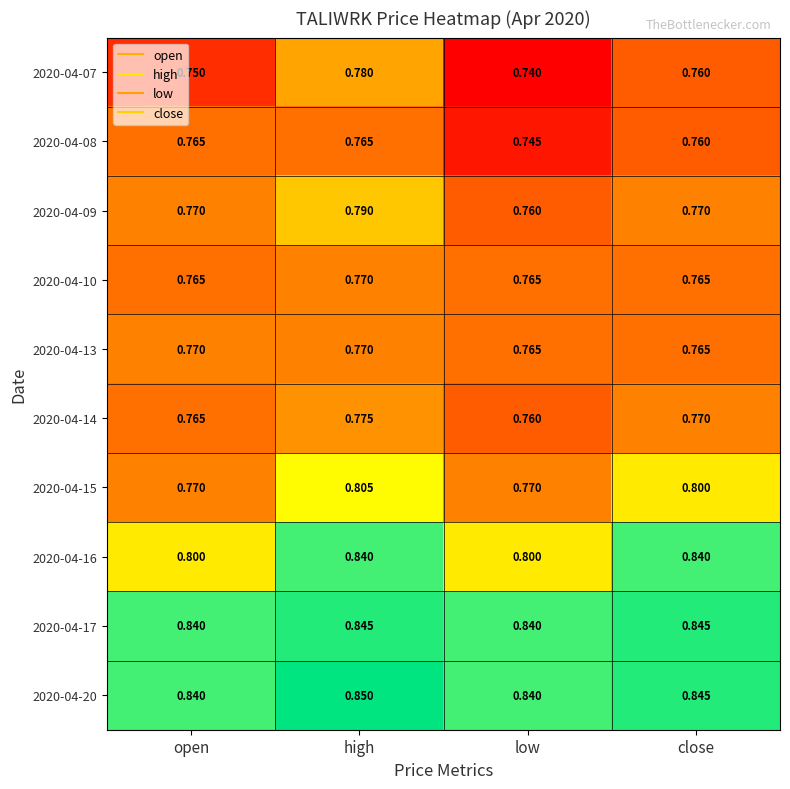

Count the number of data series in this chart.

10